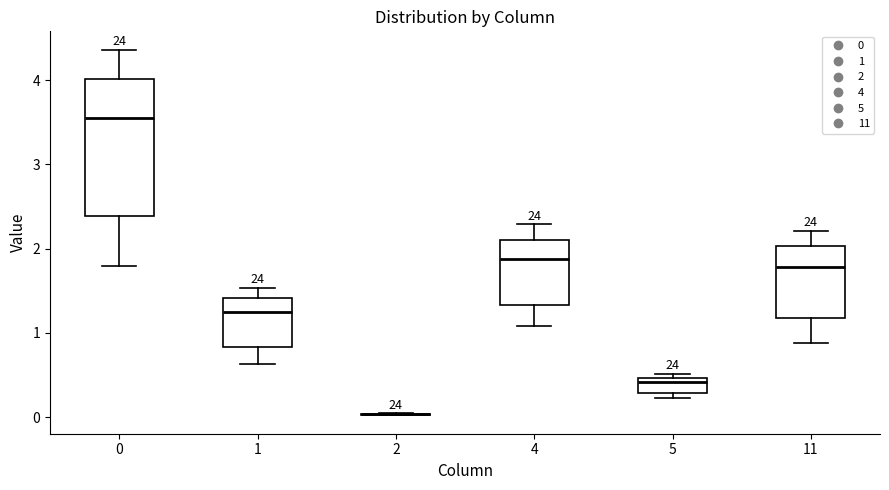

Comparing the boxes themselves (not the whiskers), which one is the tallest?

0